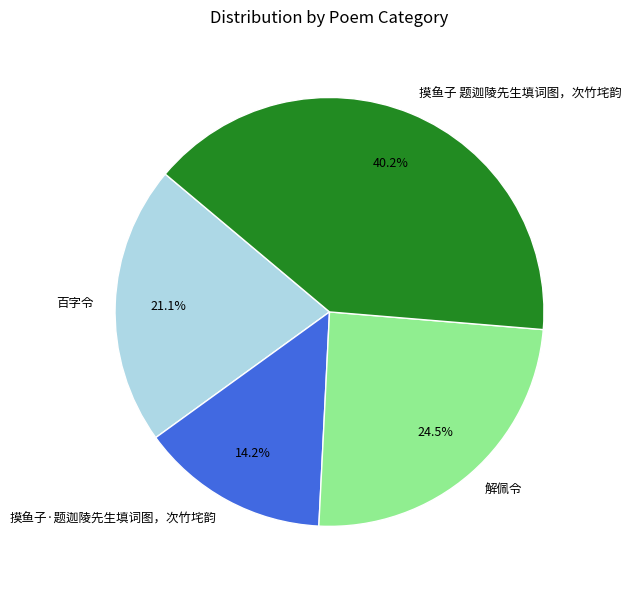

Rank the categories by value from highest to lowest.

摸鱼子 题迦陵先生填词图，次竹垞韵, 解佩令, 百字令, 摸鱼子·题迦陵先生填词图，次竹垞韵